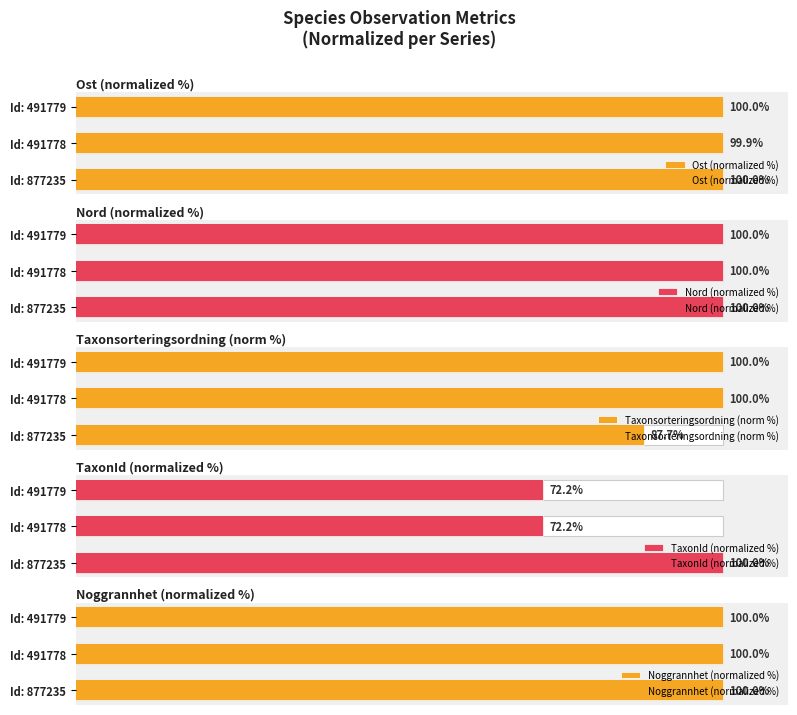

At how many categories does at least one series exceed 98?

3